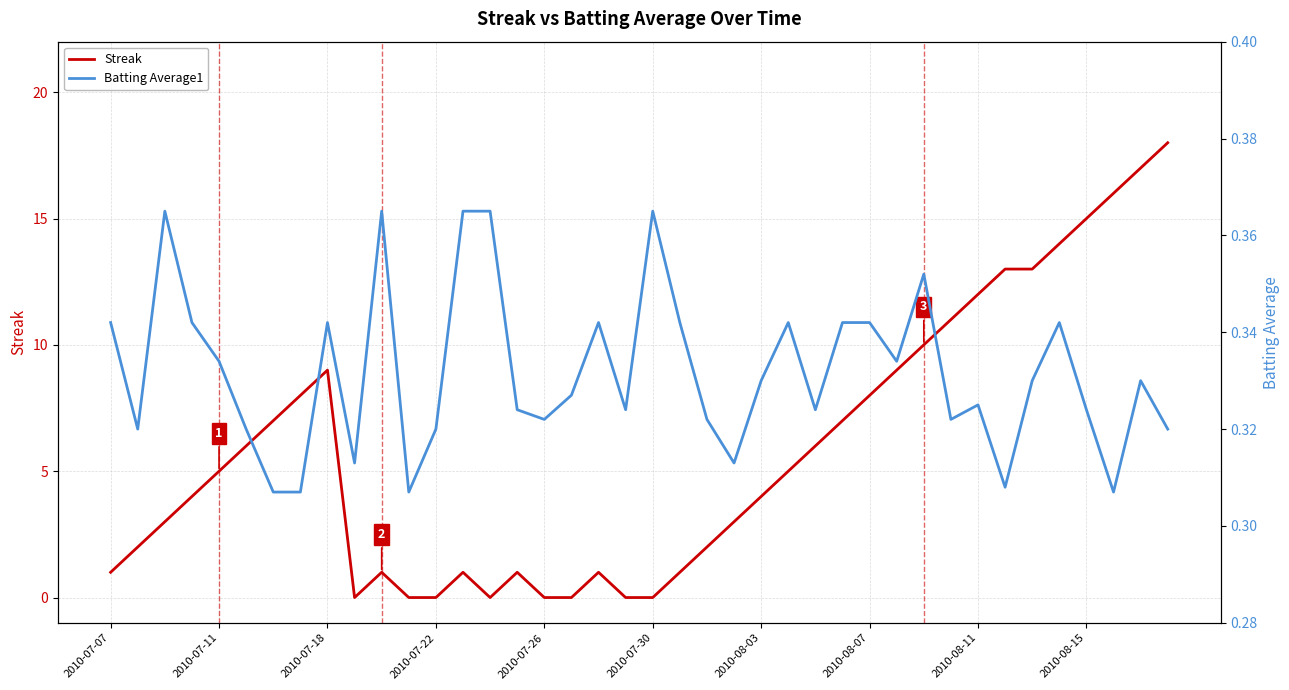

Is it true that Streak equals 15 at 2010-08-15?

True